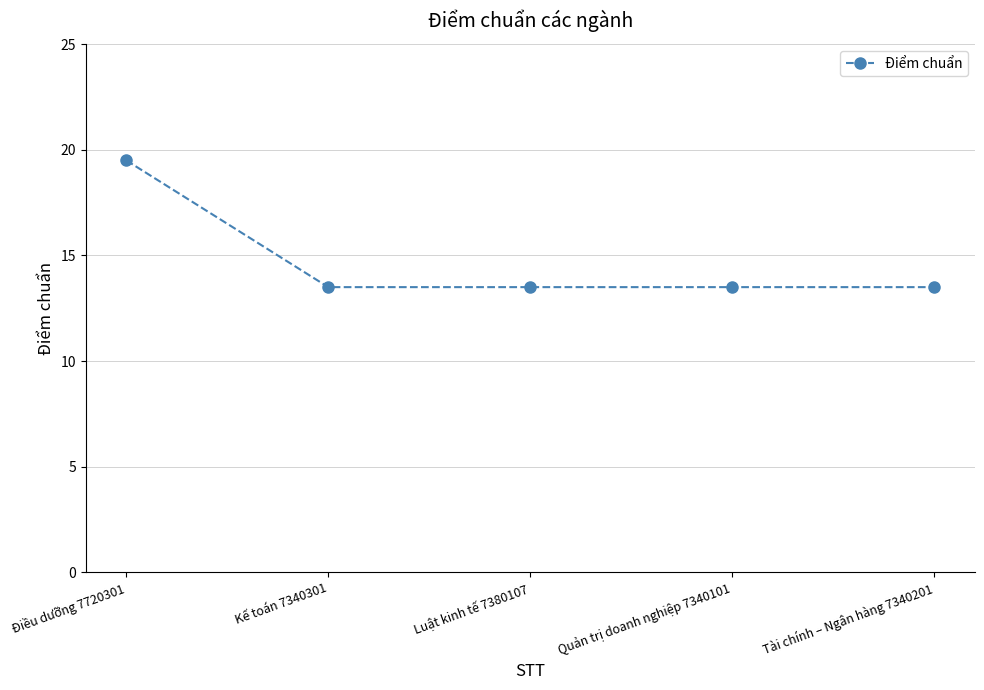

Is this an area chart (filled region under the line)?

No